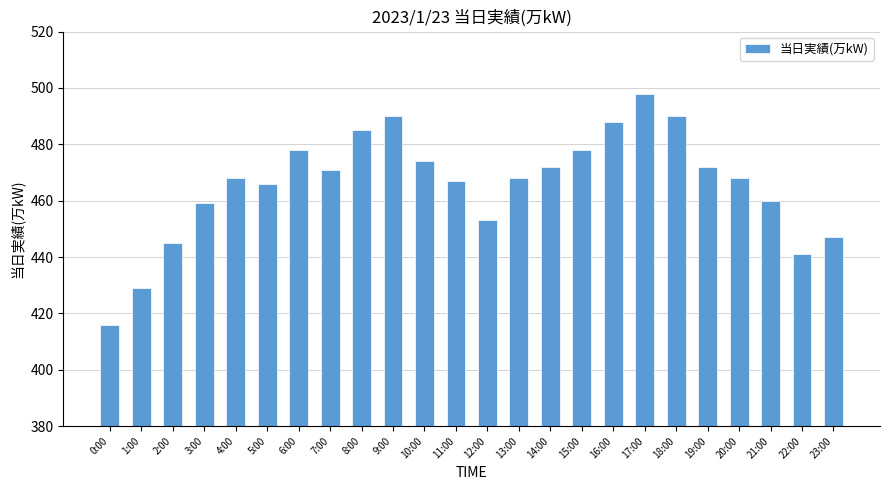

What is the difference between the values at 0:00 and 19:00?

56